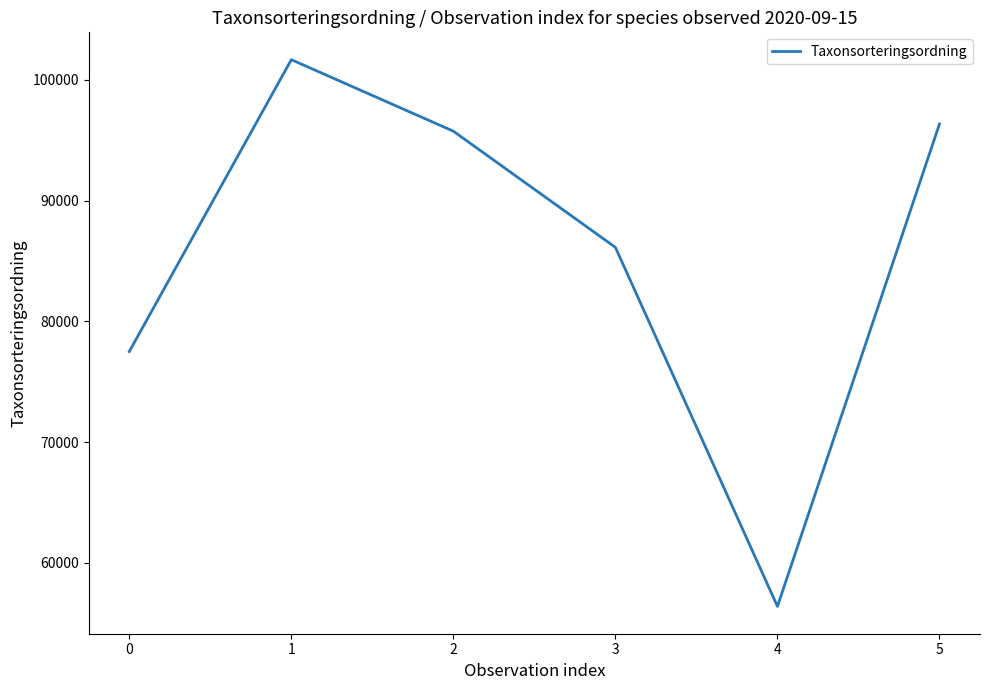

What is the minimum value shown in the chart?

56395